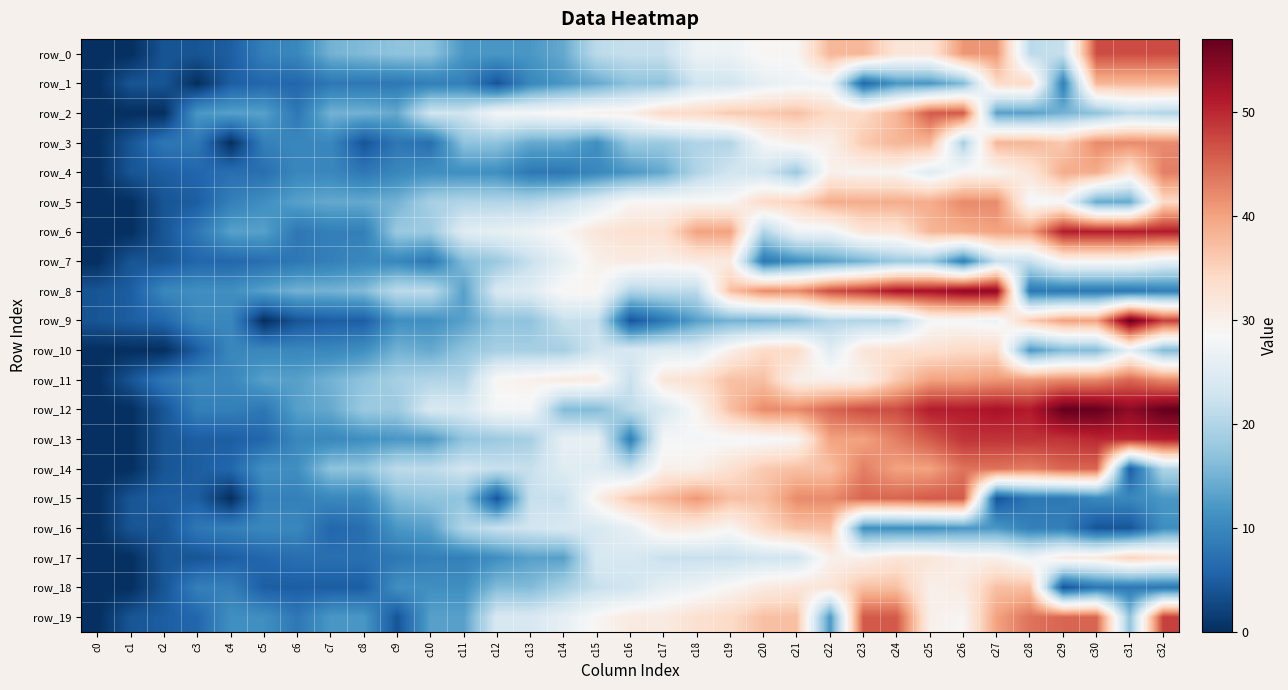

Reading left to right, list all the values displayed in this chart.

row_0: c0=0	c1=0	c2=4	c3=4	c4=5	c5=9	c6=10	c7=15	c8=16	c9=17	c10=17	c11=12	c12=12	c13=12	c14=14	c15=21	c16=22	c17=22	c18=27	c19=27	c20=29	c21=29	c22=38	c23=38	c24=32	c25=32	c26=41	c27=41	c28=21	c29=22	c30=47	c31=47	c32=47
row_1: c0=0	c1=4	c2=4	c3=0	c4=5	c5=6	c6=6	c7=8	c8=8	c9=8	c10=9	c11=9	c12=4	c13=10	c14=12	c15=14	c16=17	c17=17	c18=23	c19=23	c20=26	c21=27	c22=27	c23=6	c24=12	c25=12	c26=16	c27=34	c28=34	c29=9	c30=38	c31=38	c32=38
row_2: c0=0	c1=0	c2=0	c3=12	c4=13	c5=13	c6=8	c7=15	c8=15	c9=14	c10=23	c11=23	c12=28	c13=28	c14=29	c15=30	c16=30	c17=34	c18=34	c19=36	c20=36	c21=37	c22=34	c23=34	c24=38	c25=46	c26=46	c27=13	c28=13	c29=15	c30=17	c31=21	c32=20
row_3: c0=0	c1=4	c2=8	c3=8	c4=0	c5=9	c6=10	c7=10	c8=4	c9=8	c10=7	c11=17	c12=17	c13=14	c14=14	c15=11	c16=18	c17=18	c18=20	c19=20	c20=28	c21=30	c22=30	c23=36	c24=38	c25=38	c26=19	c27=38	c28=38	c29=36	c30=42	c31=42	c32=42
row_4: c0=0	c1=4	c2=5	c3=6	c4=7	c5=7	c6=10	c7=10	c8=8	c9=10	c10=11	c11=11	c12=11	c13=8	c14=8	c15=10	c16=12	c17=14	c18=20	c19=23	c20=23	c21=18	c22=30	c23=29	c24=29	c25=25	c26=29	c27=29	c28=32	c29=39	c30=39	c31=32	c32=43
row_5: c0=0	c1=0	c2=4	c3=5	c4=9	c5=11	c6=13	c7=14	c8=14	c9=15	c10=19	c11=20	c12=20	c13=20	c14=22	c15=25	c16=29	c17=29	c18=29	c19=29	c20=34	c21=35	c22=39	c23=39	c24=39	c25=39	c26=42	c27=42	c28=28	c29=28	c30=14	c31=14	c32=34
row_6: c0=0	c1=0	c2=4	c3=8	c4=13	c5=13	c6=8	c7=9	c8=9	c9=18	c10=18	c11=25	c12=26	c13=27	c14=29	c15=32	c16=33	c17=33	c18=40	c19=40	c20=20	c21=27	c22=27	c23=32	c24=32	c25=38	c26=39	c27=40	c28=40	c29=51	c30=51	c31=51	c32=51
row_7: c0=0	c1=4	c2=4	c3=6	c4=6	c5=7	c6=8	c7=9	c8=10	c9=10	c10=8	c11=16	c12=18	c13=22	c14=26	c15=30	c16=31	c17=30	c18=31	c19=31	c20=8	c21=11	c22=13	c23=15	c24=18	c25=18	c26=9	c27=22	c28=22	c29=29	c30=29	c31=29	c32=26
row_8: c0=4	c1=5	c2=10	c3=11	c4=11	c5=13	c6=15	c7=15	c8=16	c9=21	c10=21	c11=13	c12=24	c13=25	c14=29	c15=29	c16=20	c17=21	c18=21	c19=37	c20=42	c21=42	c22=47	c23=49	c24=52	c25=52	c26=54	c27=54	c28=8	c29=8	c30=8	c31=8	c32=9
row_9: c0=4	c1=5	c2=6	c3=10	c4=10	c5=0	c6=4	c7=5	c8=5	c9=11	c10=11	c11=13	c12=17	c13=17	c14=22	c15=22	c16=4	c17=8	c18=13	c19=15	c20=15	c21=16	c22=20	c23=20	c24=20	c25=28	c26=28	c27=27	c28=36	c29=40	c30=40	c31=57	c32=48
row_10: c0=0	c1=0	c2=0	c3=5	c4=10	c5=10	c6=10	c7=10	c8=11	c9=15	c10=14	c11=17	c12=19	c13=19	c14=19	c15=23	c16=24	c17=25	c18=25	c19=30	c20=34	c21=34	c22=25	c23=32	c24=33	c25=33	c26=34	c27=34	c28=12	c29=16	c30=16	c31=26	c32=16
row_11: c0=0	c1=4	c2=8	c3=10	c4=10	c5=13	c6=13	c7=15	c8=17	c9=19	c10=20	c11=20	c12=29	c13=30	c14=31	c15=31	c16=22	c17=32	c18=33	c19=37	c20=37	c21=30	c22=30	c23=30	c24=36	c25=40	c26=40	c27=41	c28=41	c29=42	c30=42	c31=45	c32=42
row_12: c0=0	c1=0	c2=4	c3=9	c4=9	c5=8	c6=13	c7=14	c8=18	c9=18	c10=24	c11=24	c12=28	c13=28	c14=16	c15=16	c16=21	c17=24	c18=29	c19=37	c20=42	c21=42	c22=45	c23=47	c24=47	c25=51	c26=51	c27=52	c28=51	c29=57	c30=57	c31=54	c32=57
row_13: c0=0	c1=0	c2=4	c3=5	c4=5	c5=6	c6=10	c7=10	c8=11	c9=12	c10=12	c11=17	c12=18	c13=19	c14=26	c15=26	c16=9	c17=28	c18=28	c19=28	c20=28	c21=29	c22=40	c23=40	c24=43	c25=46	c26=49	c27=49	c28=49	c29=49	c30=50	c31=50	c32=51
row_14: c0=0	c1=0	c2=4	c3=5	c4=6	c5=11	c6=11	c7=17	c8=17	c9=21	c10=21	c11=23	c12=22	c13=22	c14=25	c15=25	c16=22	c17=30	c18=30	c19=33	c20=36	c21=37	c22=37	c23=43	c24=40	c25=40	c26=44	c27=44	c28=43	c29=45	c30=45	c31=5	c32=20
row_15: c0=0	c1=4	c2=5	c3=5	c4=0	c5=9	c6=9	c7=10	c8=10	c9=16	c10=17	c11=17	c12=4	c13=22	c14=22	c15=30	c16=36	c17=38	c18=41	c19=37	c20=37	c21=42	c22=42	c23=45	c24=45	c25=46	c26=46	c27=4	c28=8	c29=8	c30=10	c31=10	c32=12
row_16: c0=0	c1=4	c2=4	c3=8	c4=9	c5=10	c6=10	c7=6	c8=7	c9=12	c10=13	c11=20	c12=22	c13=23	c14=24	c15=24	c16=26	c17=31	c18=31	c19=29	c20=34	c21=37	c22=37	c23=11	c24=11	c25=11	c26=12	c27=12	c28=9	c29=9	c30=4	c31=4	c32=11
row_17: c0=0	c1=0	c2=4	c3=4	c4=5	c5=6	c6=7	c7=7	c8=7	c9=8	c10=9	c11=9	c12=11	c13=13	c14=13	c15=24	c16=24	c17=22	c18=22	c19=22	c20=23	c21=23	c22=30	c23=30	c24=32	c25=32	c26=30	c27=30	c28=27	c29=31	c30=31	c31=35	c32=33
row_18: c0=0	c1=0	c2=4	c3=9	c4=9	c5=5	c6=5	c7=5	c8=5	c9=11	c10=11	c11=11	c12=16	c13=16	c14=19	c15=22	c16=23	c17=26	c18=27	c19=29	c20=31	c21=32	c22=32	c23=37	c24=37	c25=30	c26=31	c27=37	c28=37	c29=4	c30=8	c31=8	c32=8
row_19: c0=0	c1=4	c2=5	c3=6	c4=11	c5=11	c6=8	c7=12	c8=12	c9=4	c10=13	c11=13	c12=24	c13=24	c14=26	c15=29	c16=31	c17=31	c18=33	c19=34	c20=37	c21=37	c22=12	c23=46	c24=46	c25=30	c26=29	c27=40	c28=44	c29=45	c30=45	c31=17	c32=48